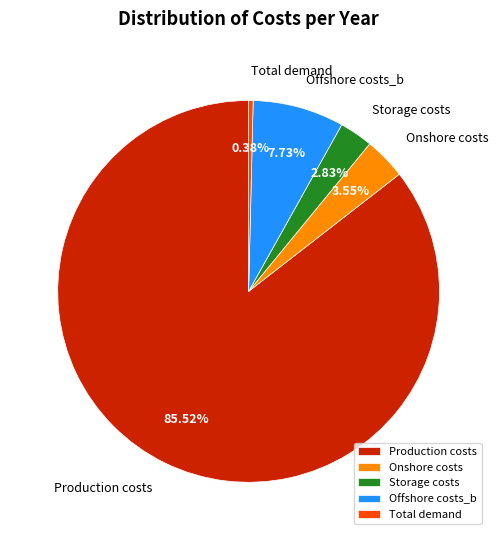

What is the ratio of the value at Offshore costs_b to the value at Total demand?

20.3